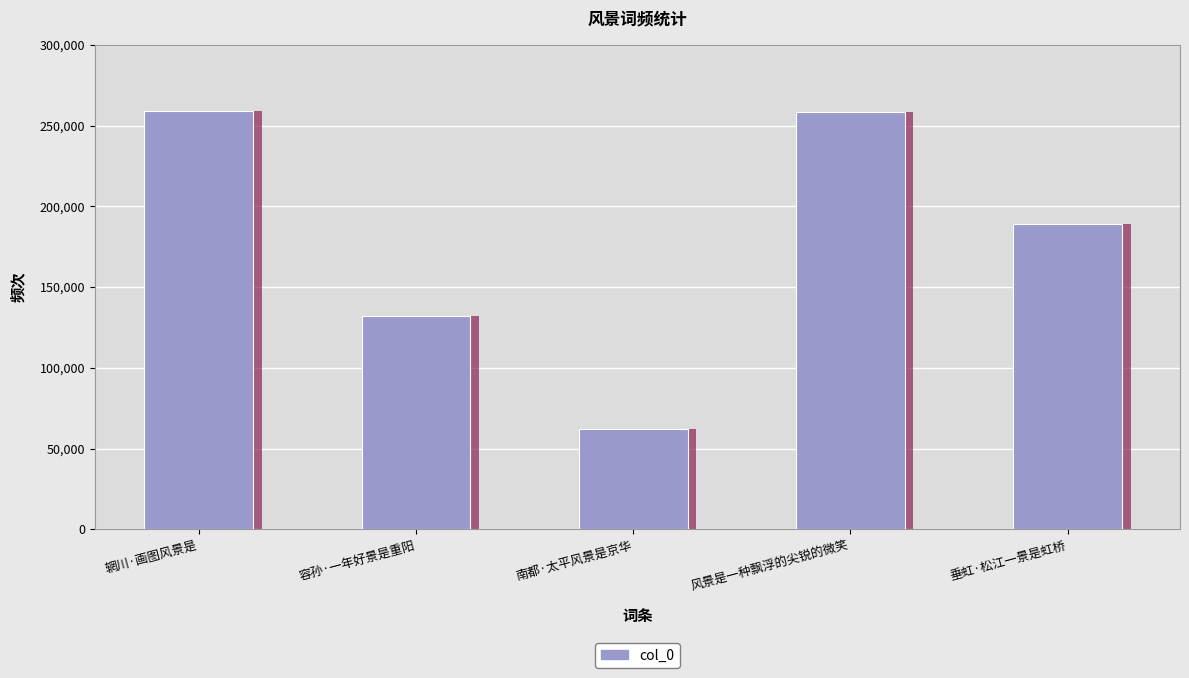

What is the value of the 2nd bar from the left?

132380